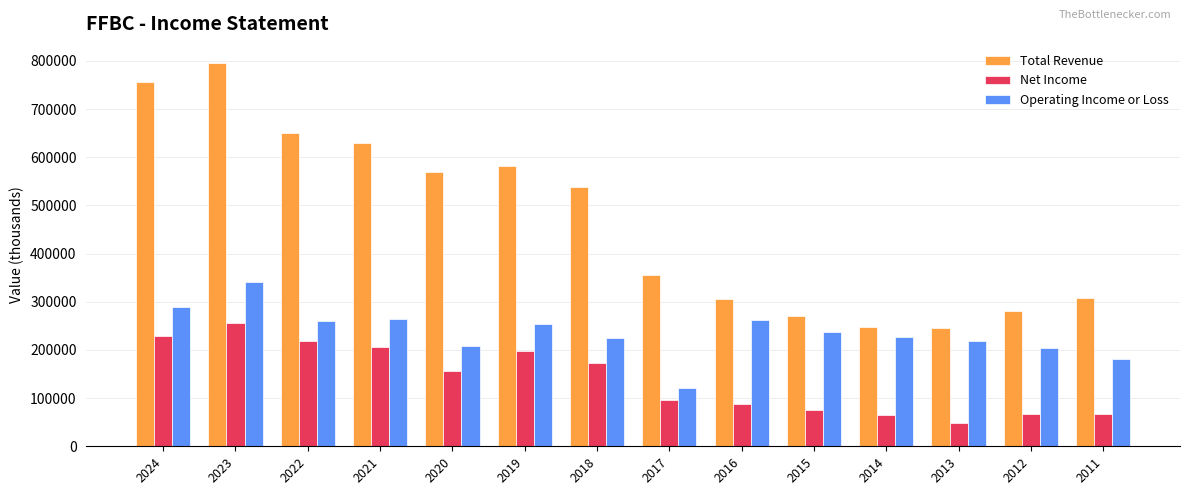

The Net Income series shows 155800 at 2020. True or false?

True